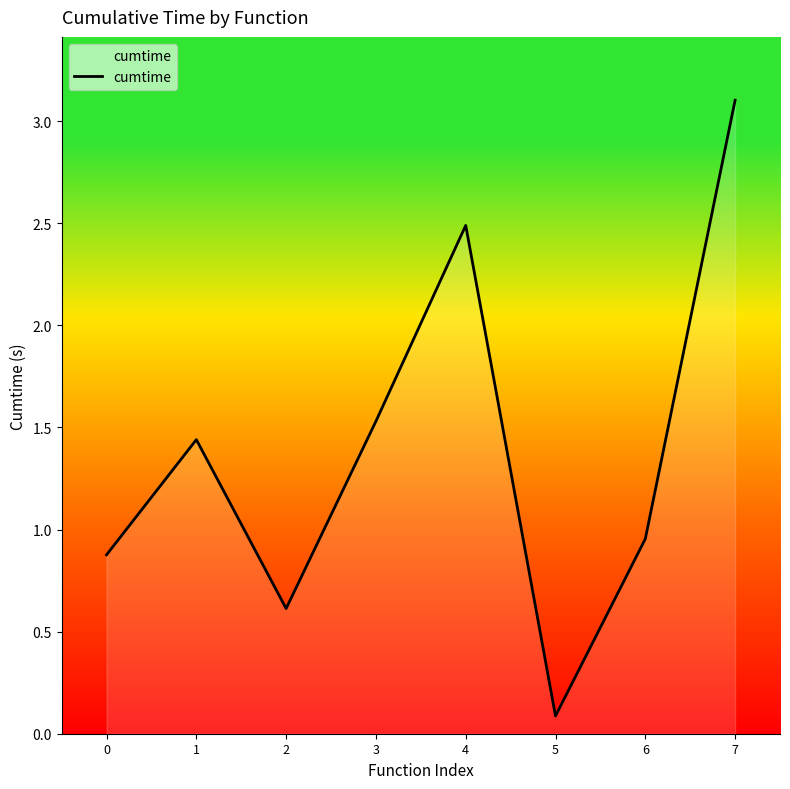

Which category has the highest value across all series?

7